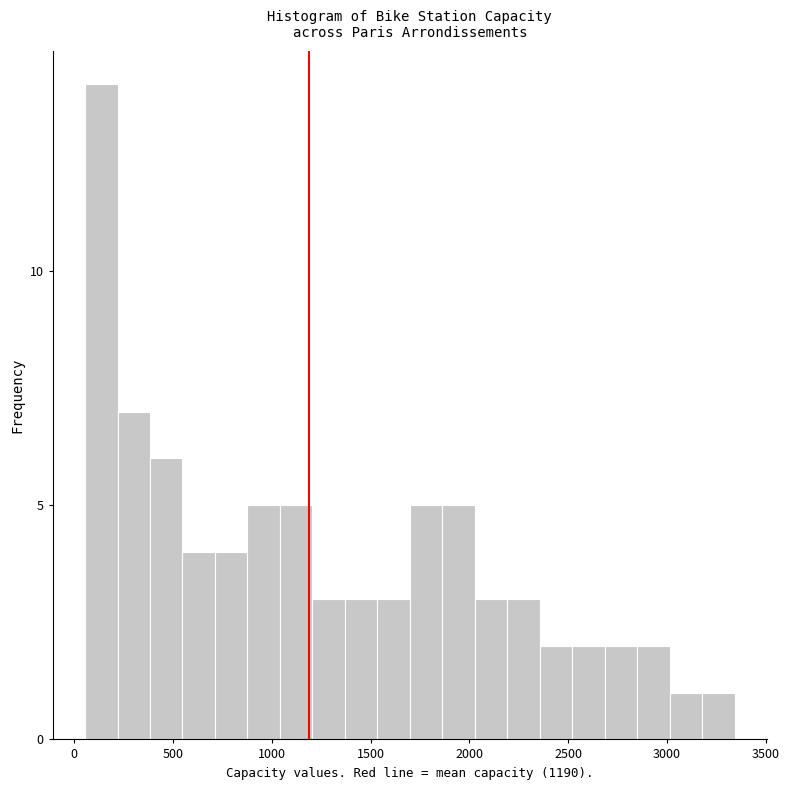

Read against the x-axis, roughly where is the centre of the tallest bar?

150